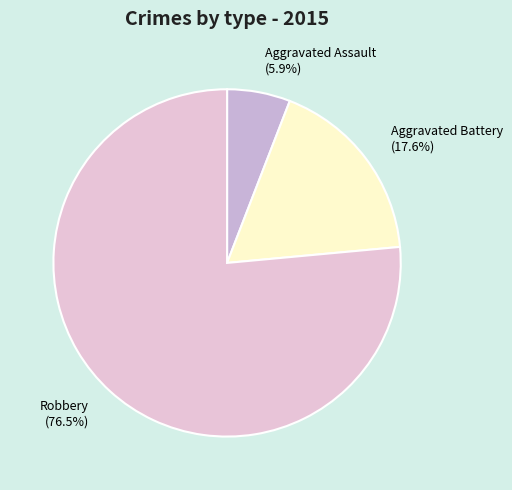

To the nearest percent, what is the average slice percentage?

33%